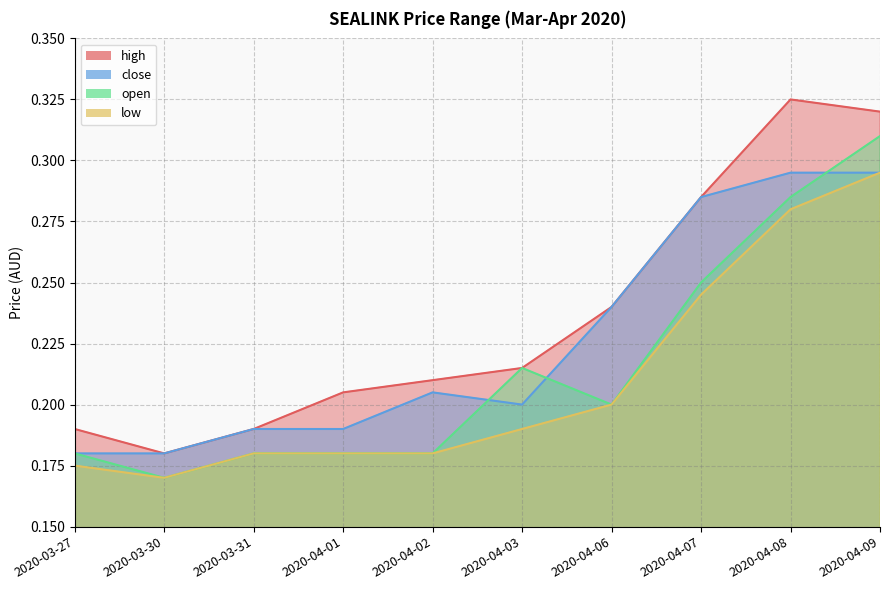

At which label is low closest to 0?

2020-03-30